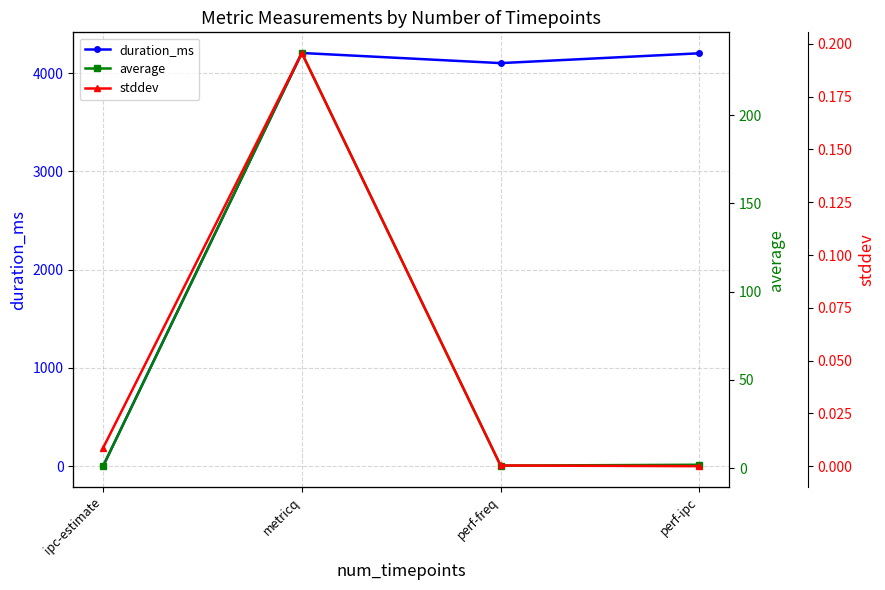

True or false: average and stddev intersect in this chart.

False